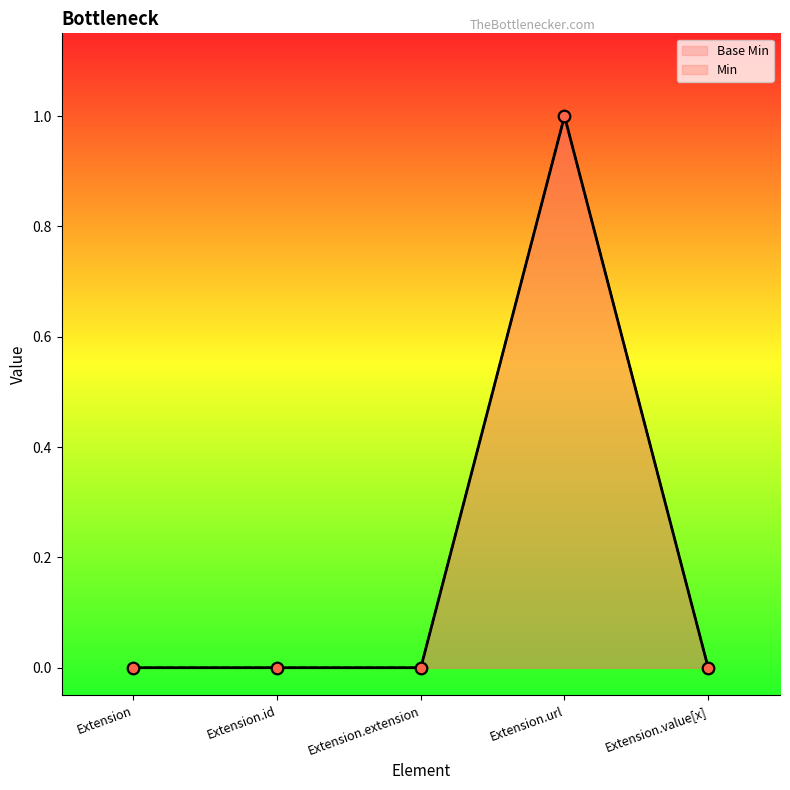

Between Extension.id and Extension, which is larger?

Extension.id